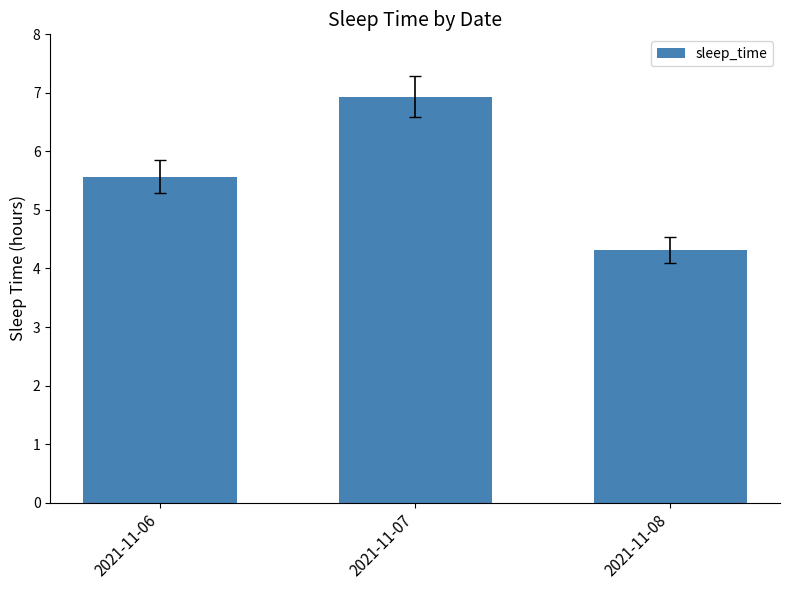

What is the approximate value at 2021-11-07?

6.9